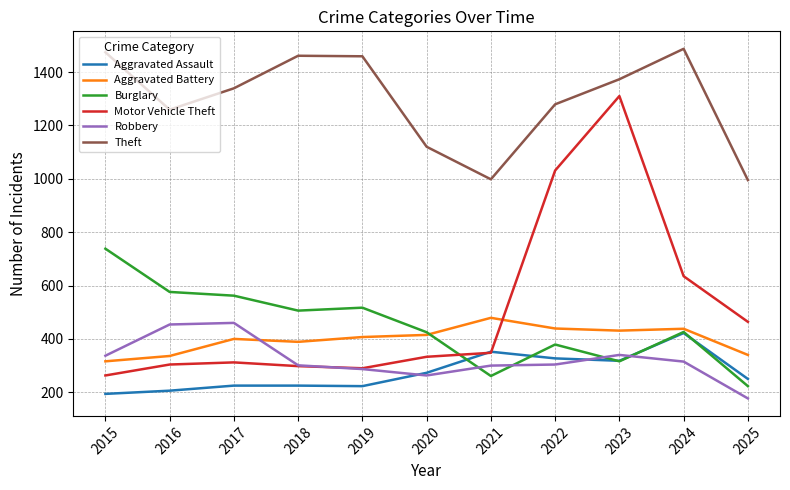

True or false: Theft and Aggravated Battery cross at least once.

False